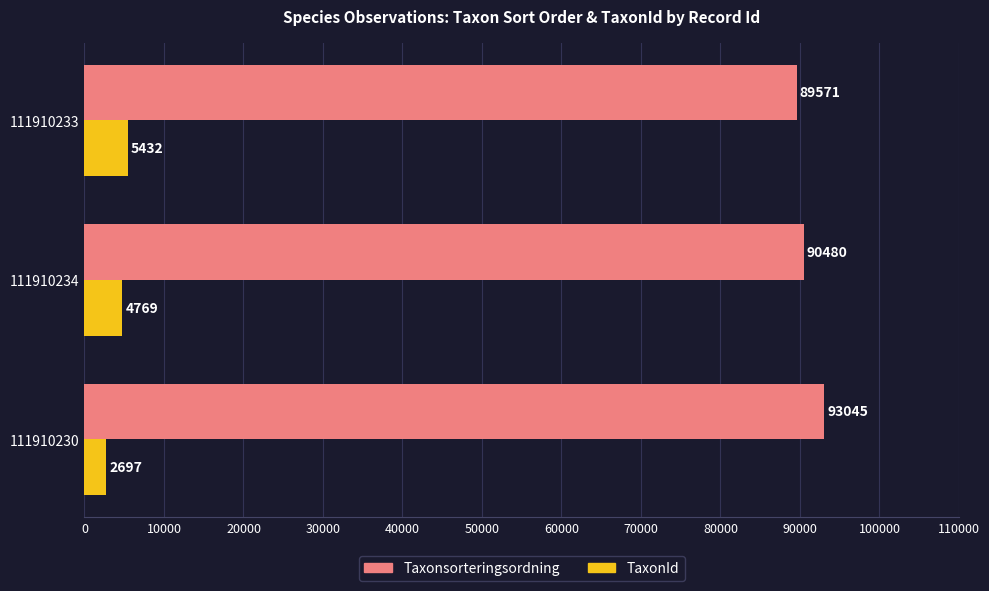

Is it true that TaxonId equals 2697 at 111910230?

True